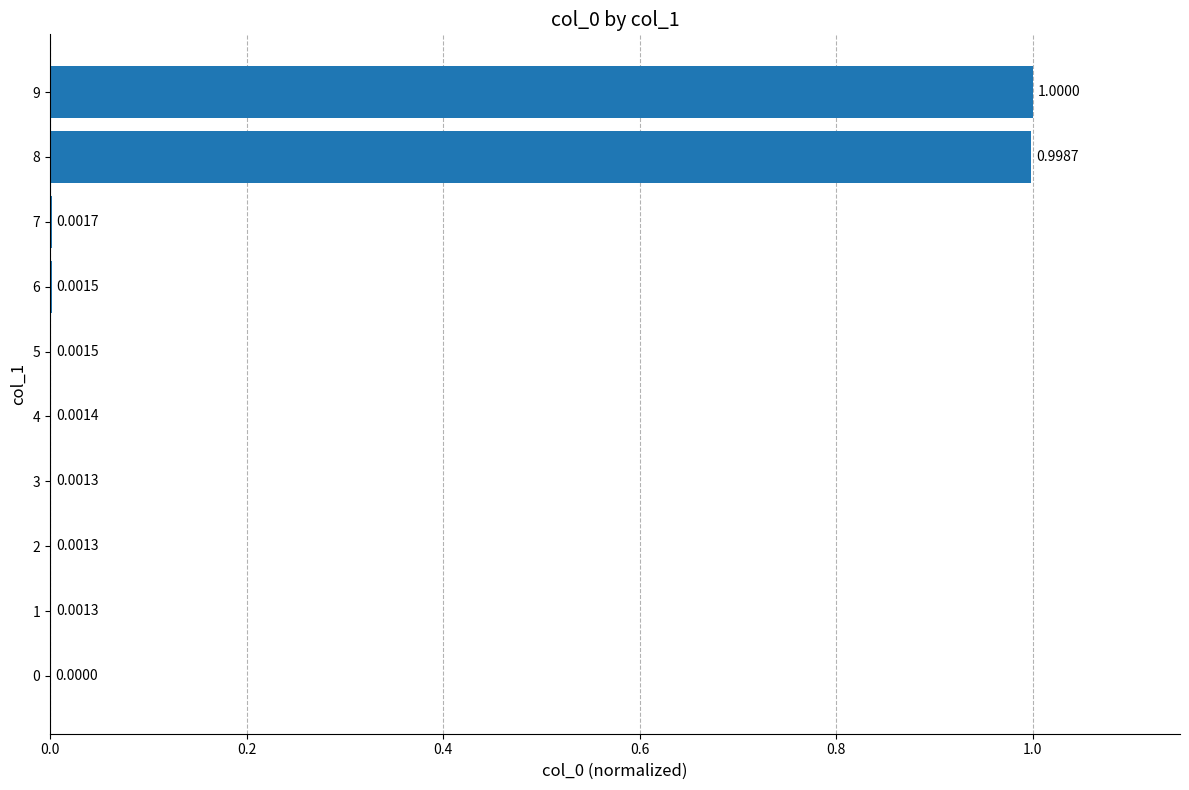

What is the change in value from 6 to 9?

+1.0